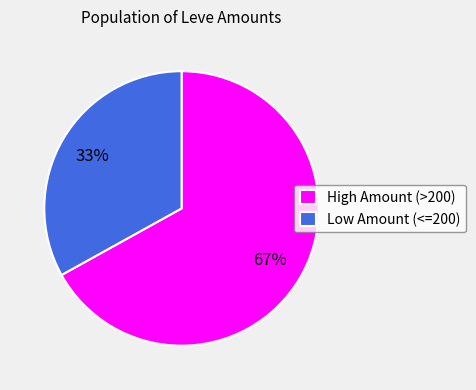

The High Amount (>200) slice represents 67% of the pie. True or false?

True